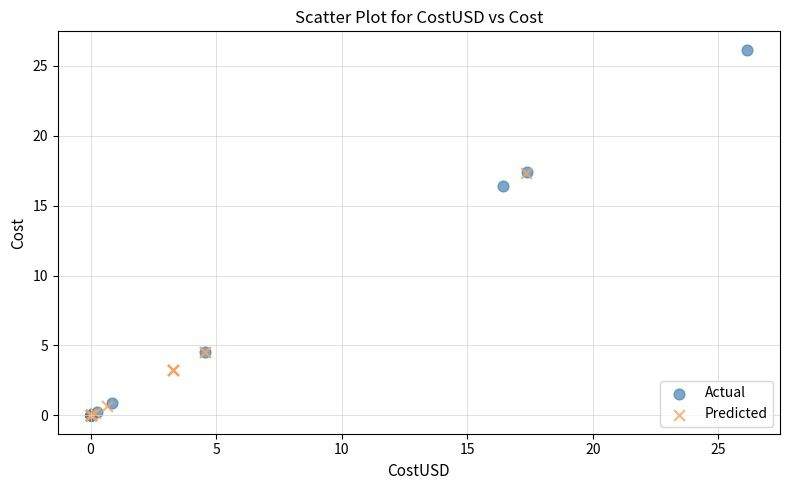

Which series has the widest spread of Y values?

Actual